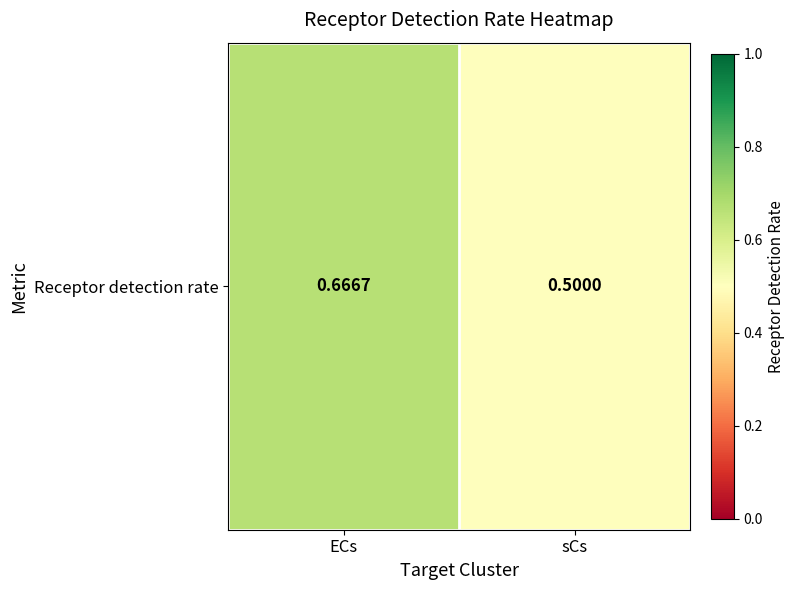

What is the difference between the maximum and minimum values?

0.2